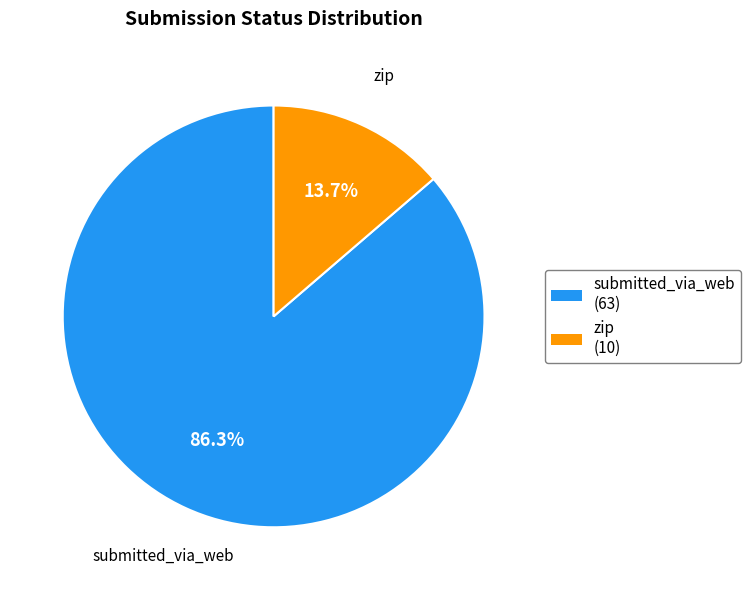

Between zip (10) and submitted_via_web (63), which is larger?

submitted_via_web (63)